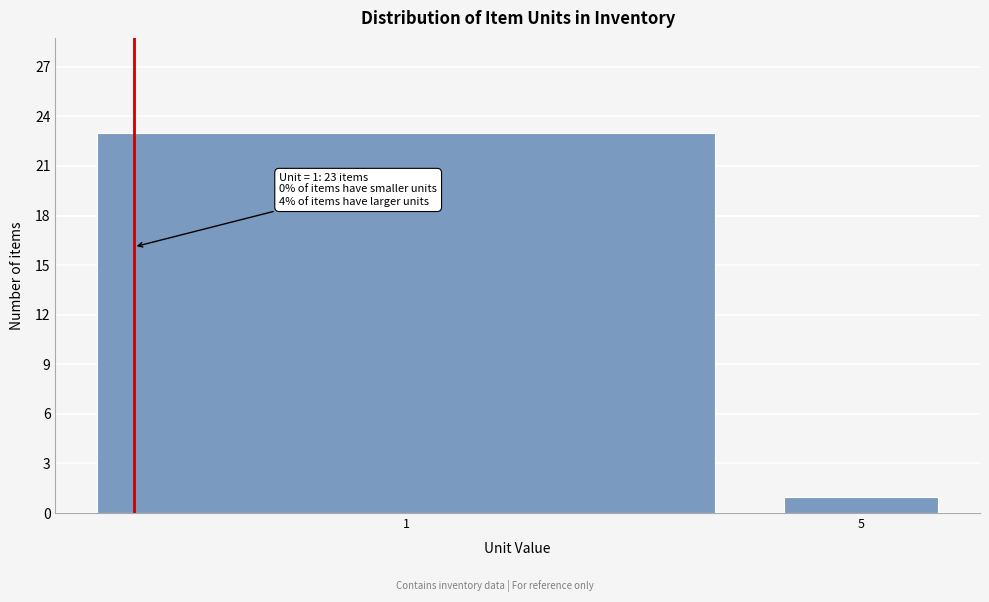

Reading left to right, extract all data points from this chart.

1=23	5=1